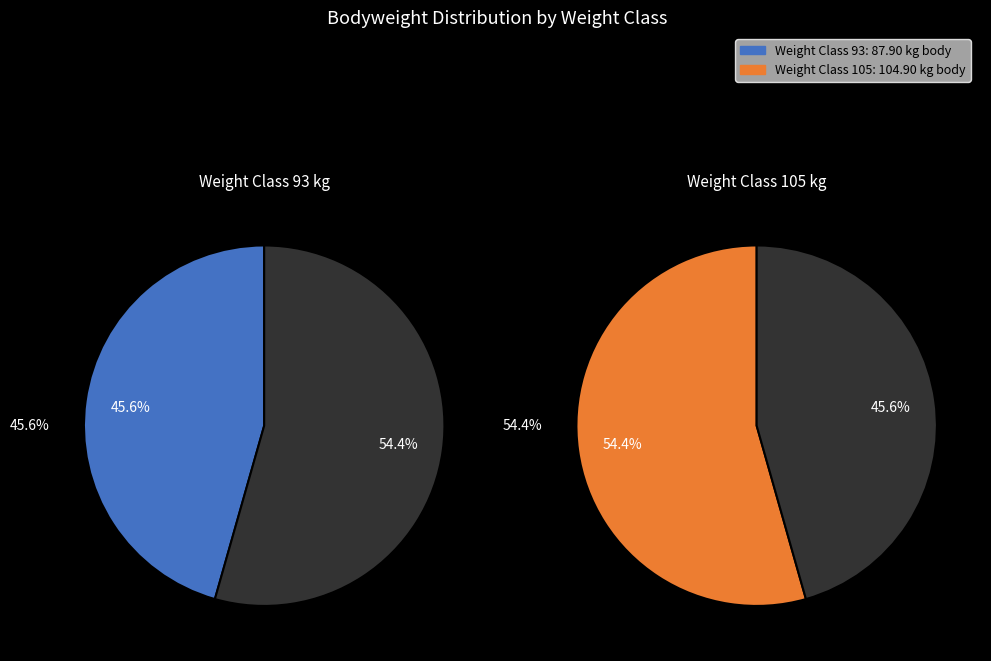

To the nearest percent, what is the average slice percentage?

50%